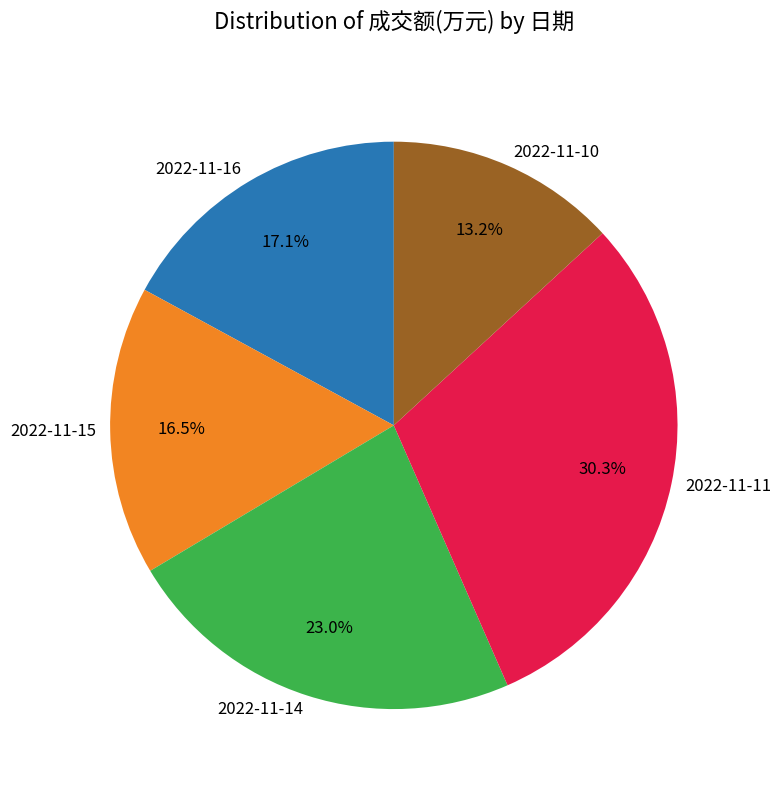

How much of the chart is everything except 2022-11-16?

82.9%